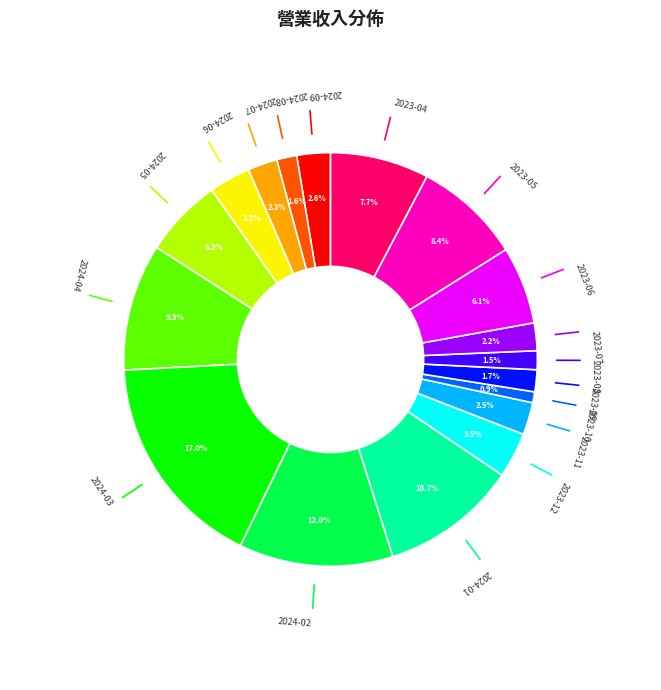

How many segments does this pie chart have?

18